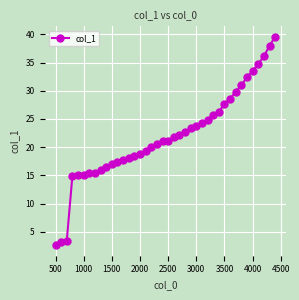

What is the sum of all values?

873.5